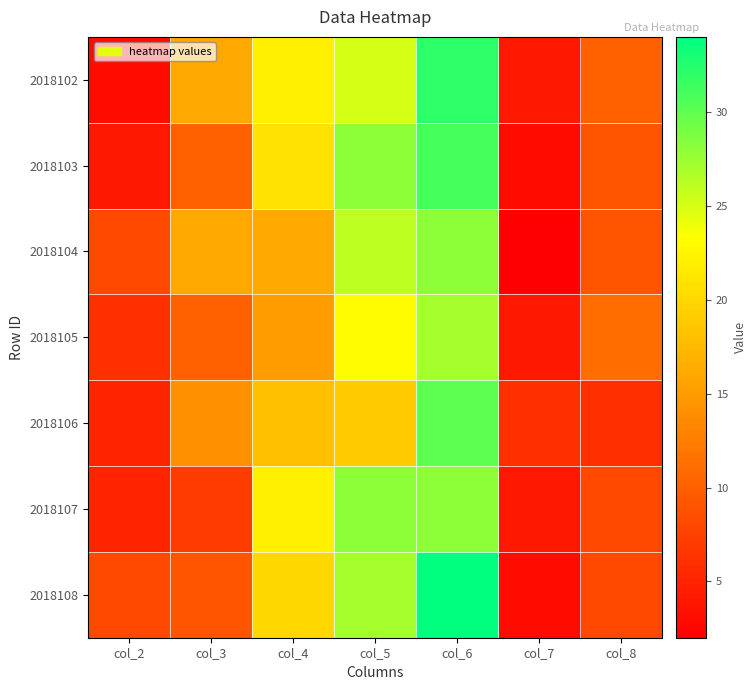

What is the minimum value shown in the chart?

2